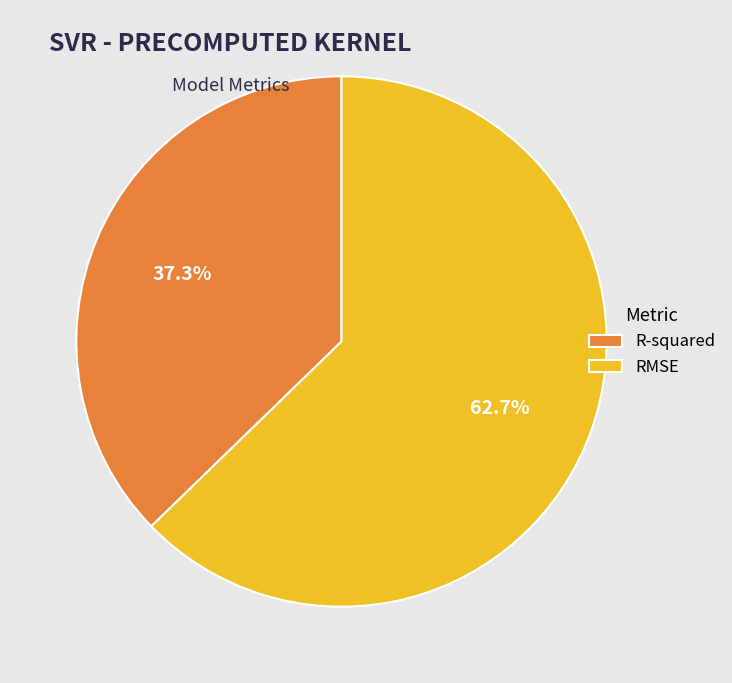

To the nearest percent, what is the combined percentage of R-squared and RMSE?

100%